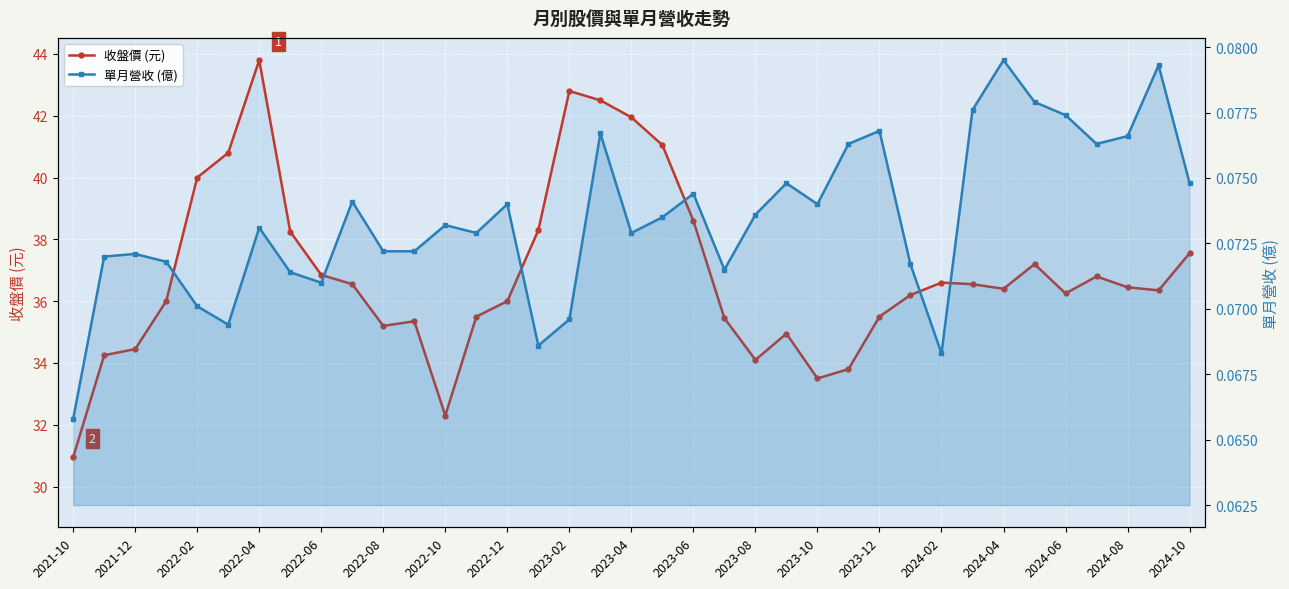

What is the smallest value displayed?

0.1